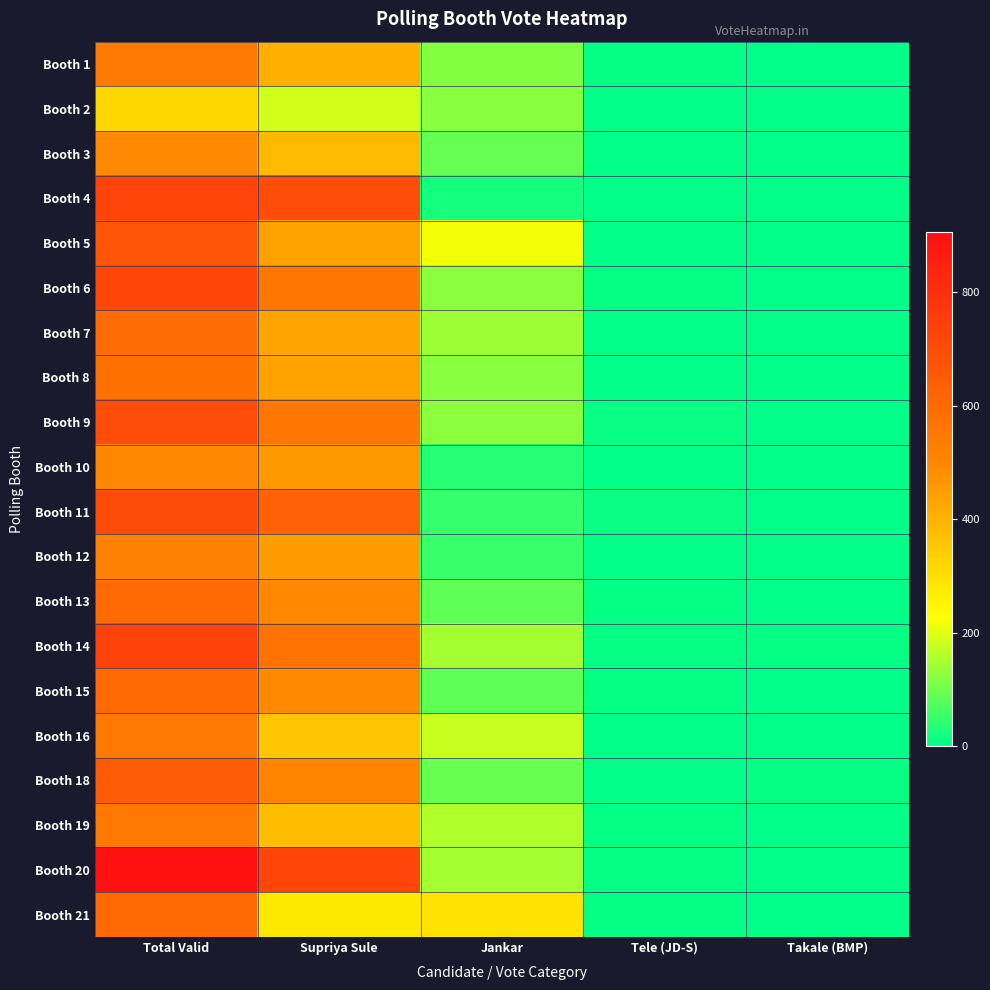

Rank the series by their maximum value, from lowest to highest.

Booth 2, Booth 3, Booth 10, Booth 12, Booth 1, Booth 16, Booth 19, Booth 8, Booth 7, Booth 13, Booth 15, Booth 21, Booth 18, Booth 5, Booth 9, Booth 11, Booth 6, Booth 4, Booth 14, Booth 20